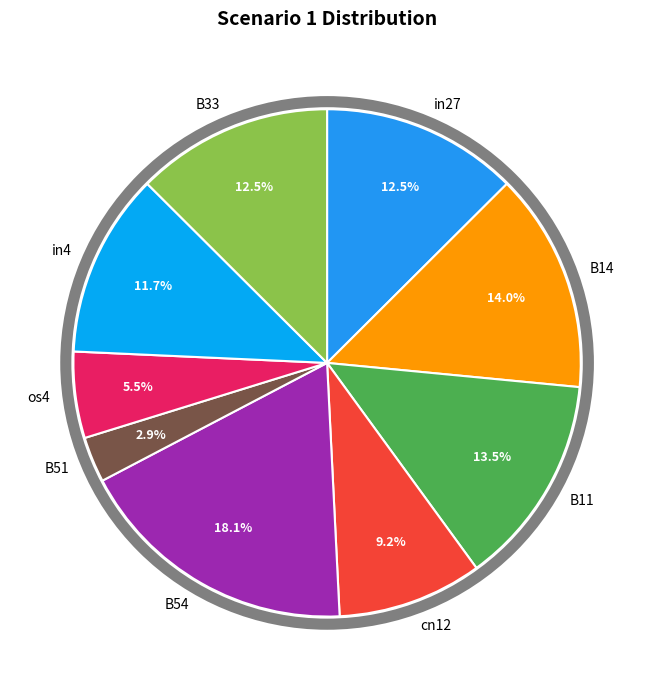

Is there any slice that represents more than half of the pie?

No